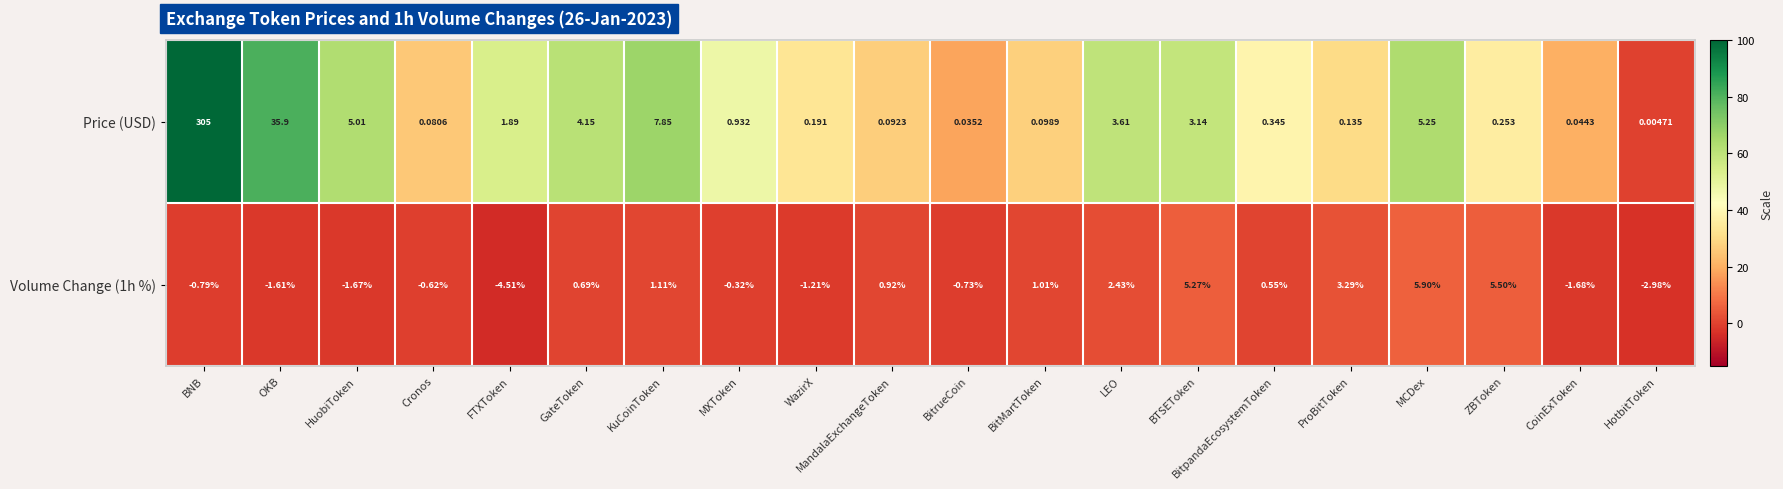

Where is Volume Change (1h %) nearest to the value 0?

MXToken